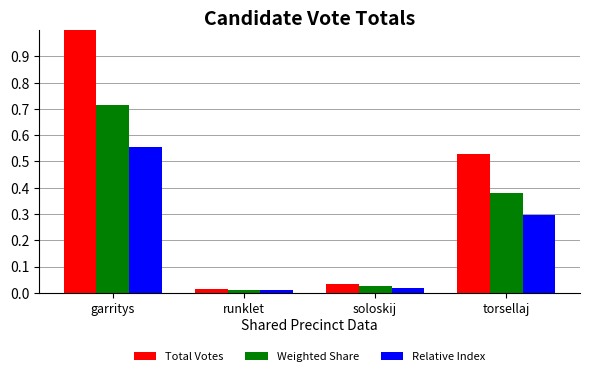

What is the difference between the second highest and minimum values in the Relative Index series?

0.3